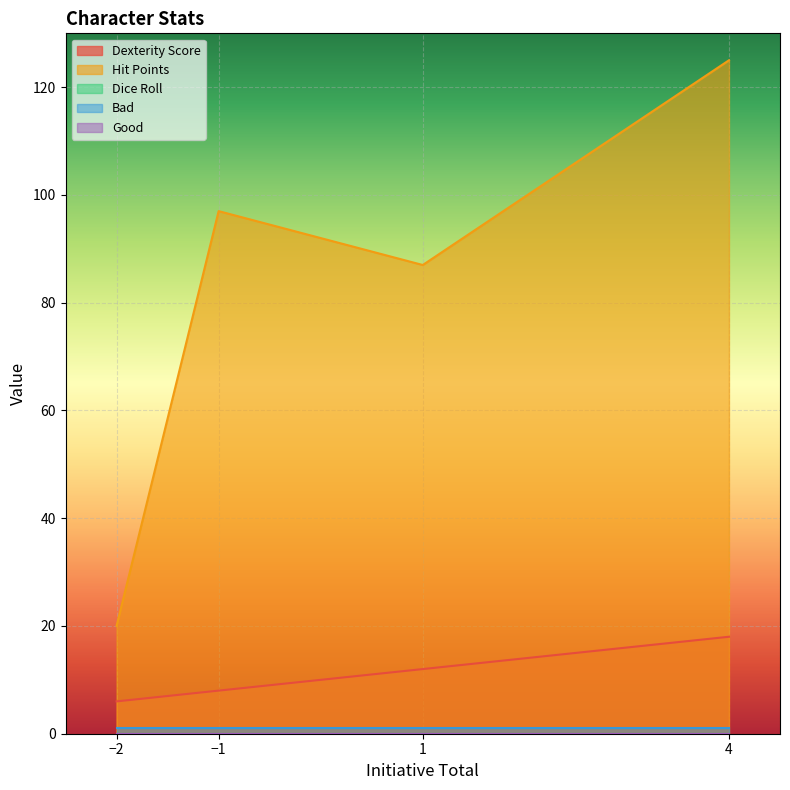

Between -1 and -2, which is larger?

-1